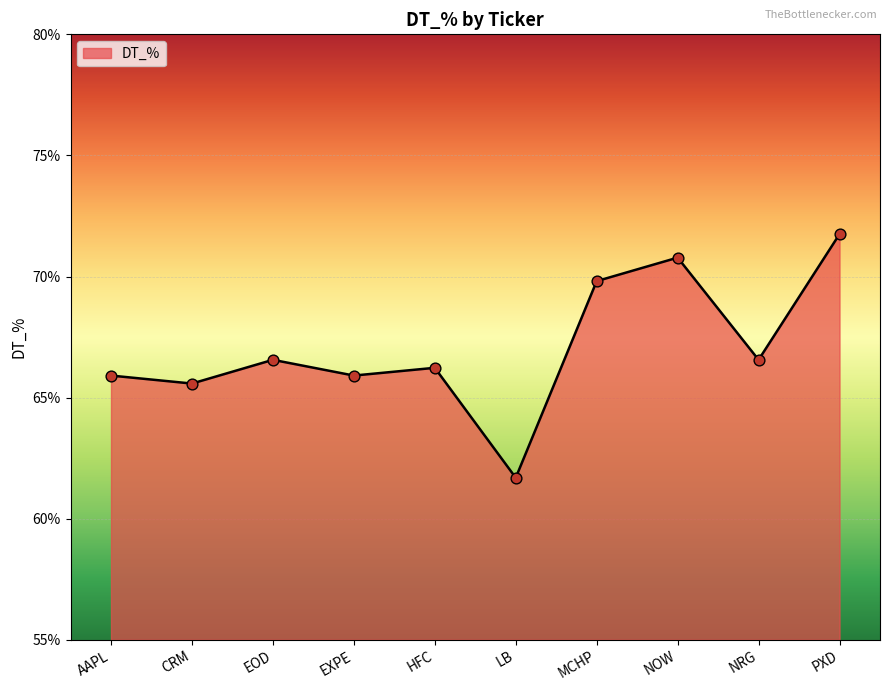

What is the ratio of the value at AAPL to the value at MCHP?

0.9